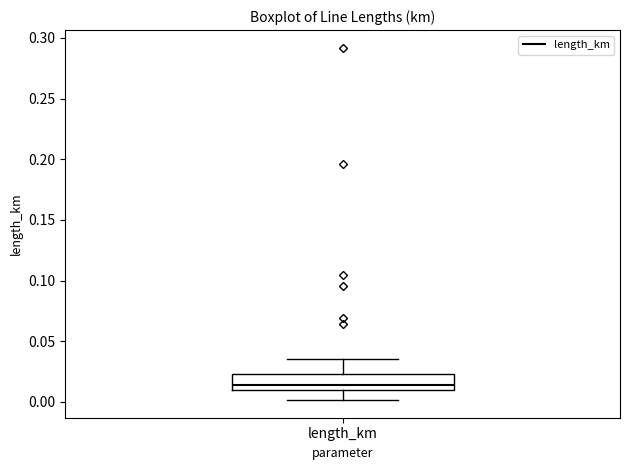

Read this box plot against the y-axis: the position of the median line, the range covered by the box, and the ends of both whiskers. The values are not printed on the chart, so give them approximately, as read against the axis.

median 0.015, box 0.010 to 0.025, whiskers 0.000 to 0.035